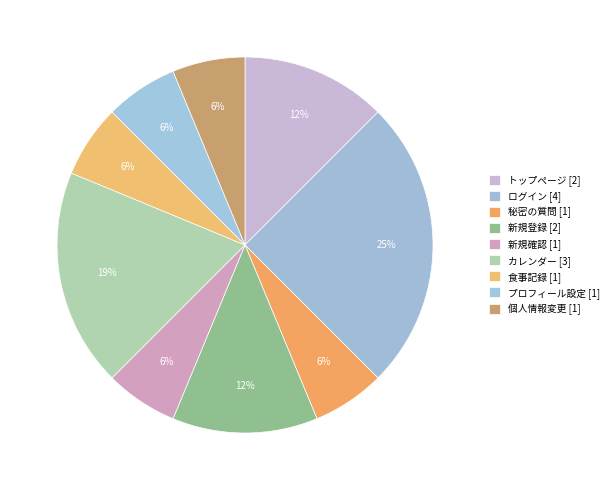

Which slice is the smallest?

秘密の質問